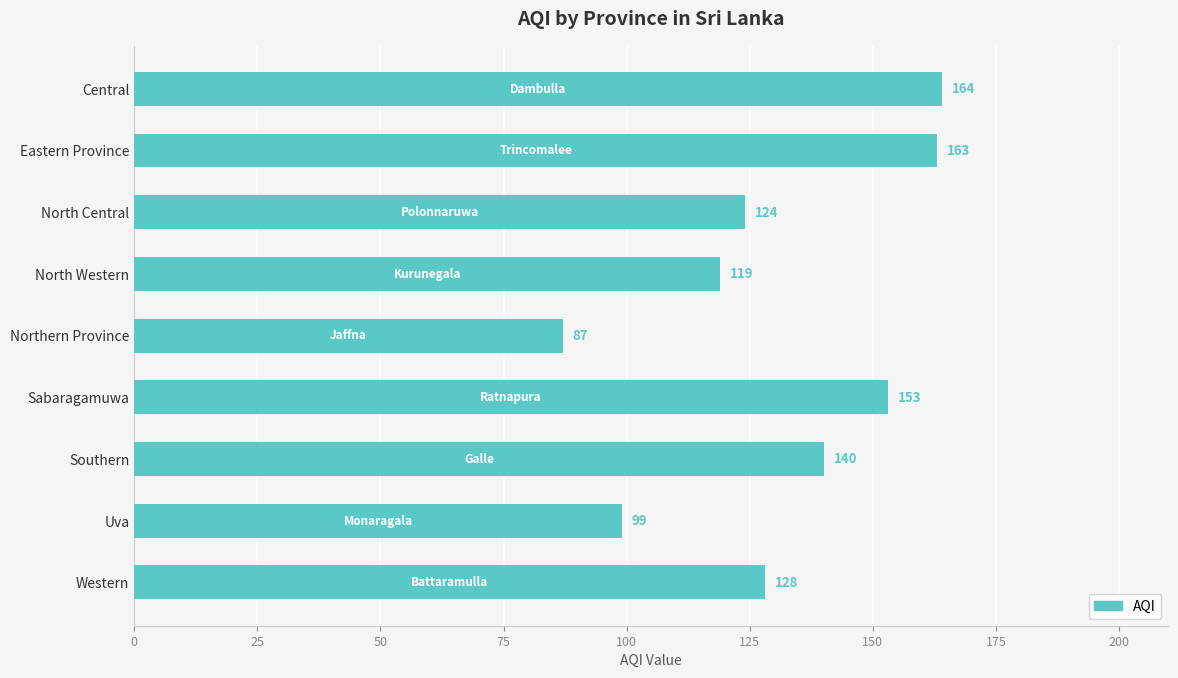

The chart shows a value of 163 at Eastern Province. True or false?

True